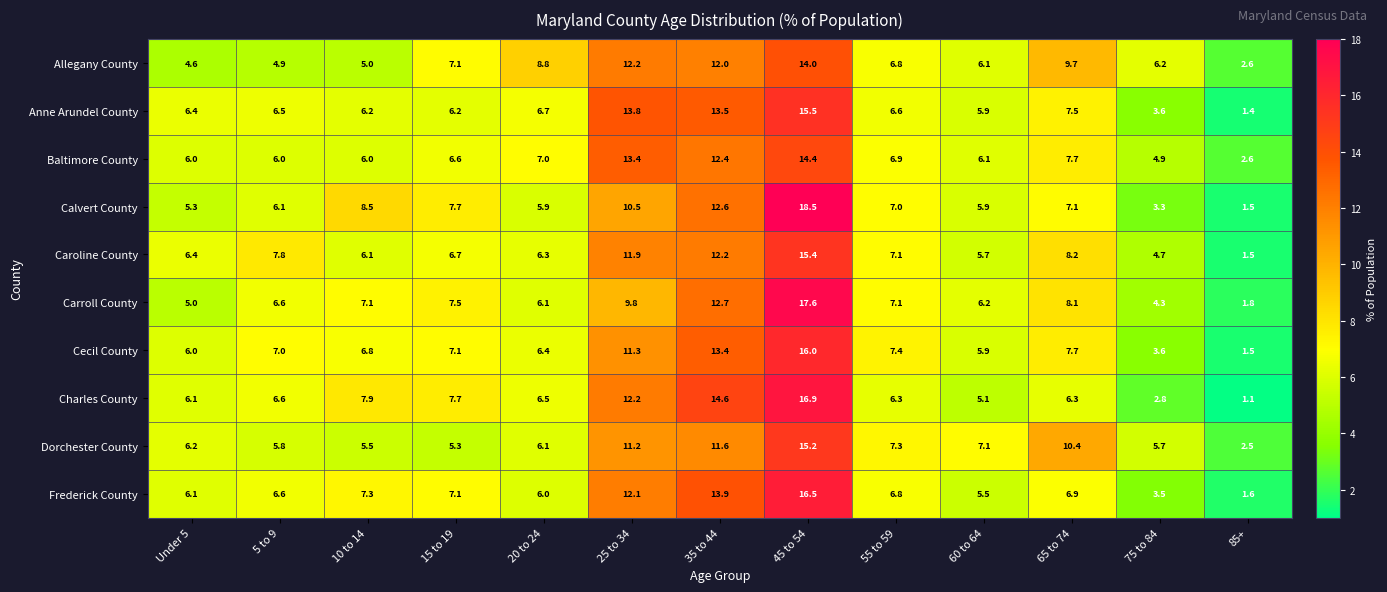

Between 20 to 24 and 45 to 54, which series saw the biggest shift?

Calvert County